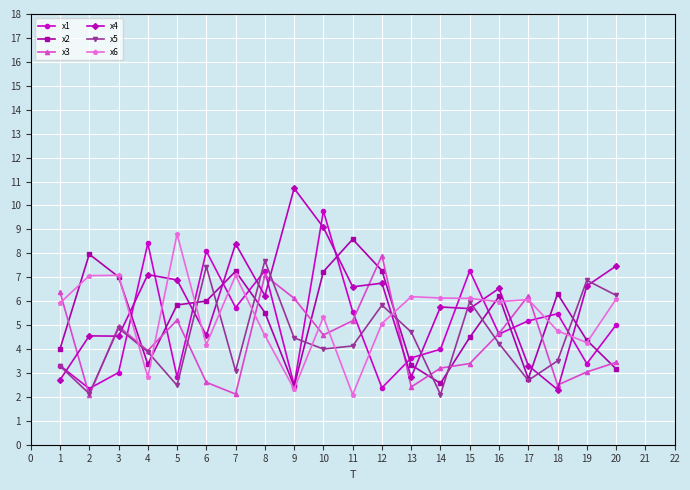

The x3 series shows 2.4 at 13. True or false?

True